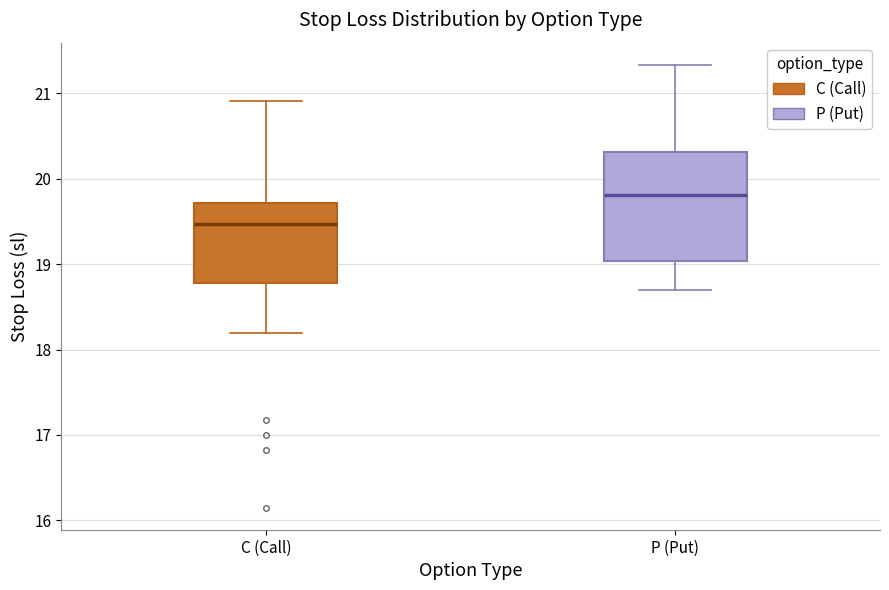

Comparing the boxes themselves (not the whiskers), which one is the tallest?

P (Put)